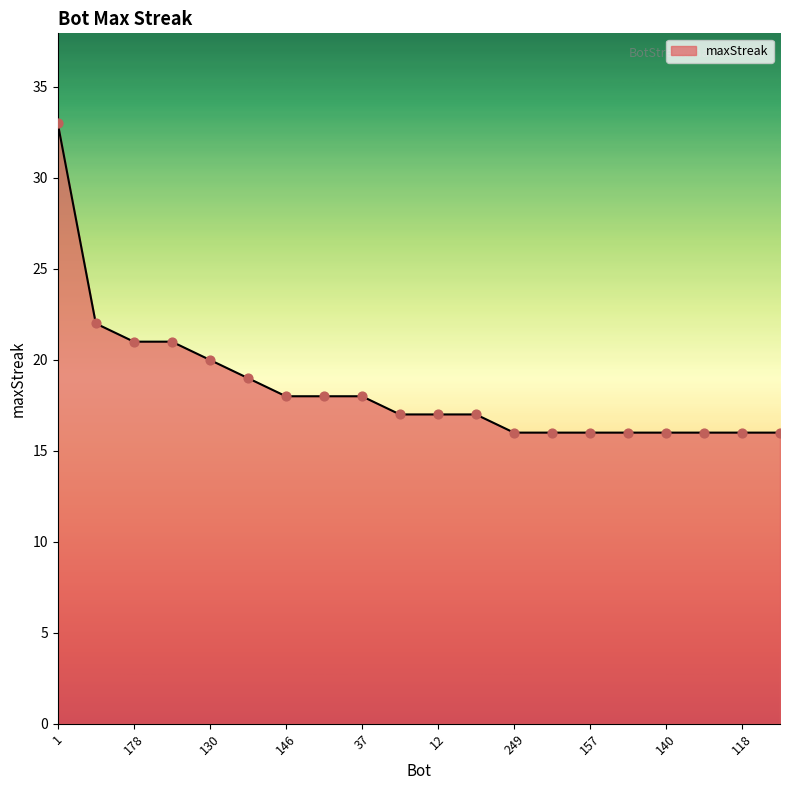

What is the difference between the maximum and minimum values?

17